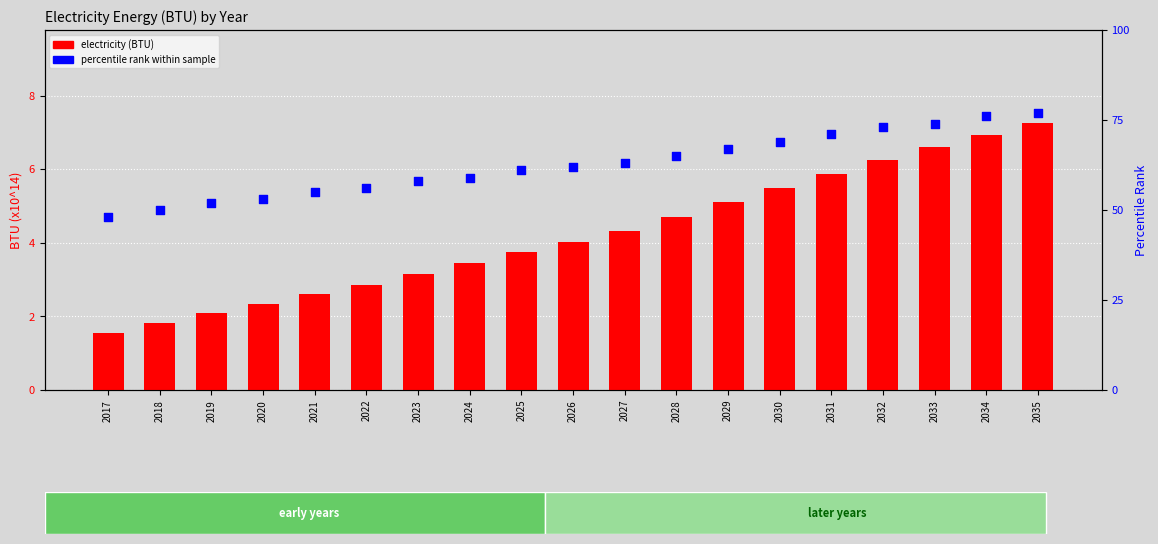

At how many categories does at least one series exceed 20?

19